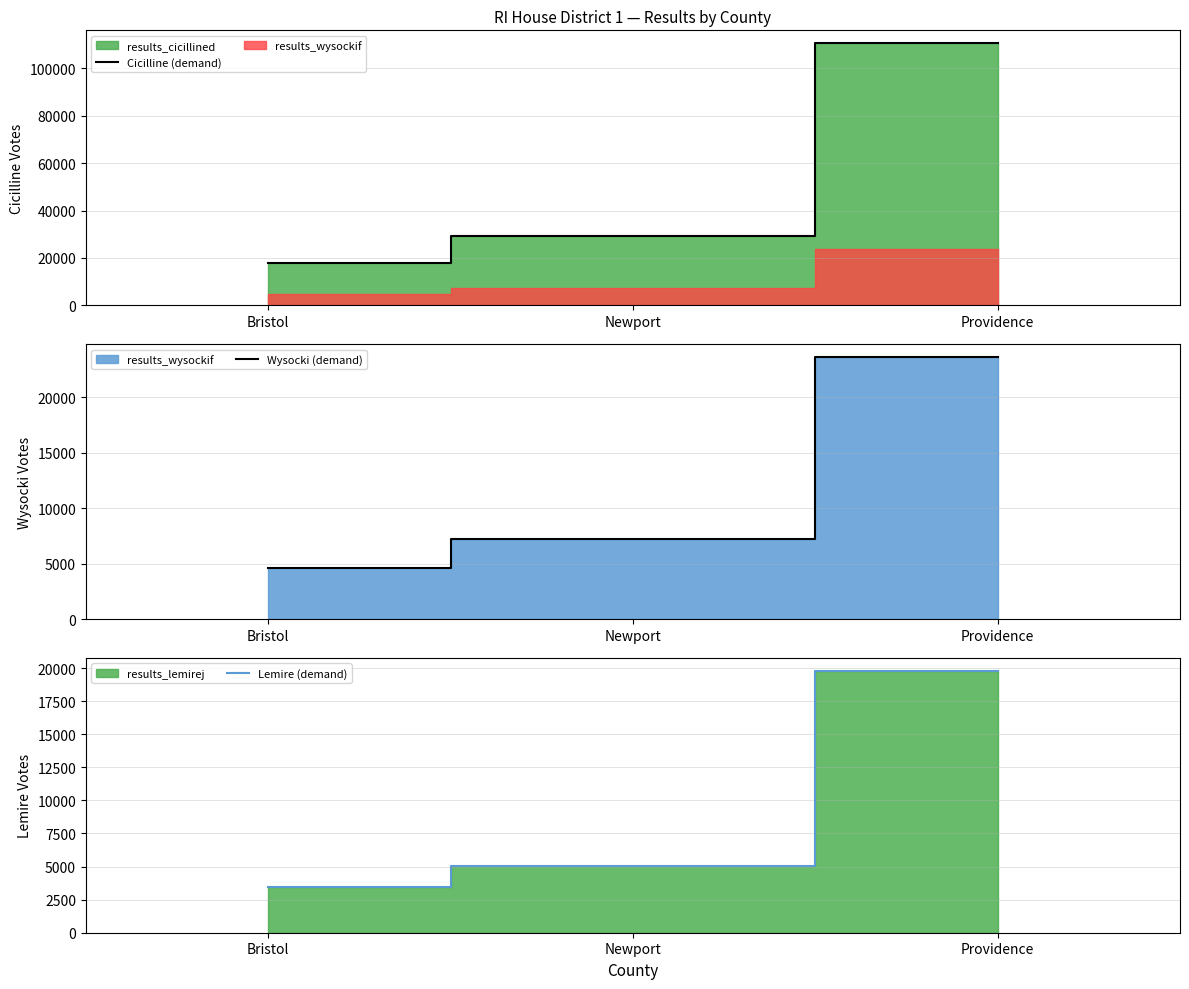

List the series in order of their peak value, lowest first.

Lemire (demand), Wysocki (demand), Cicilline (demand)